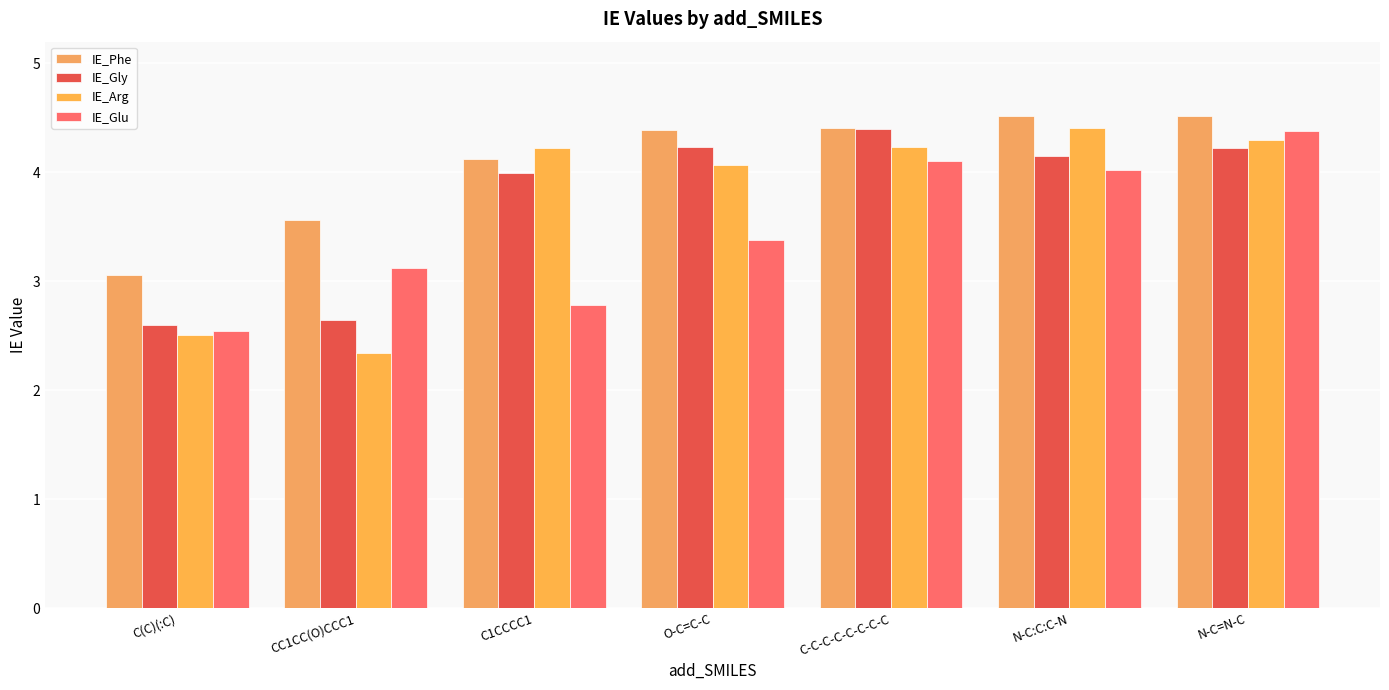

What is the approximate value of IE_Gly at N-C=N-C?

4.2